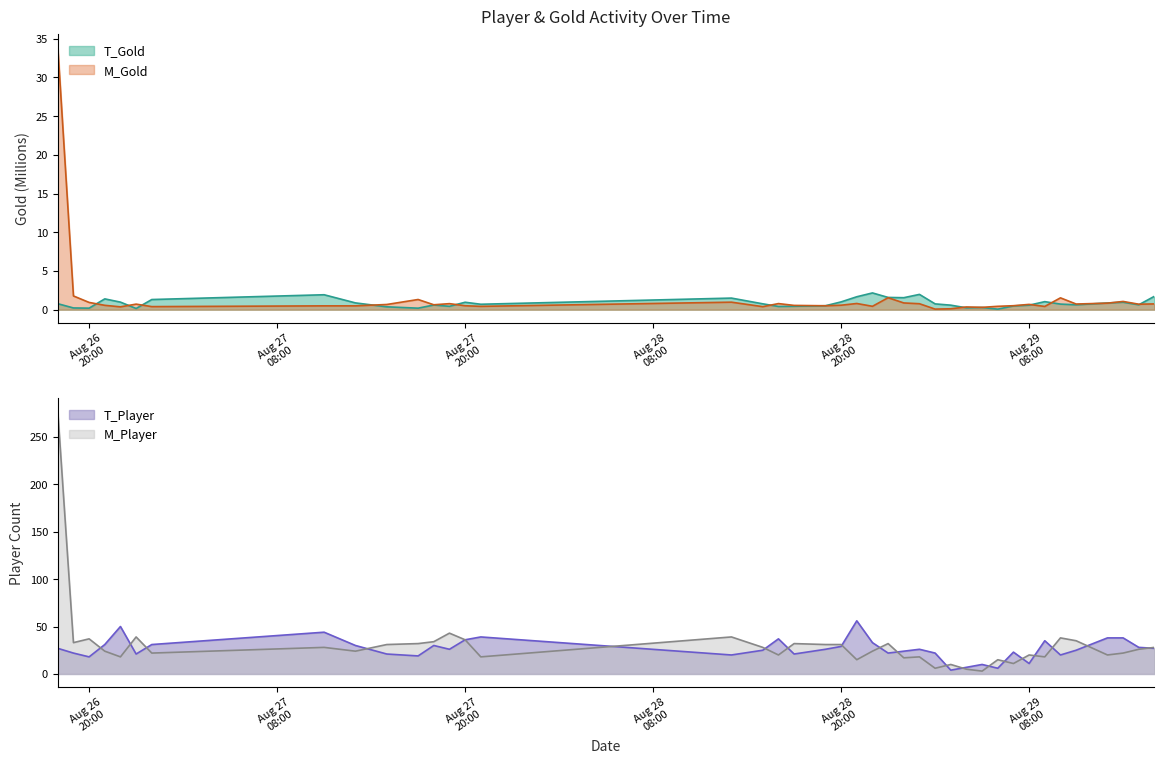

The value of T_Player at 2024-08-27 18:00 is 15.6. True or false?

False